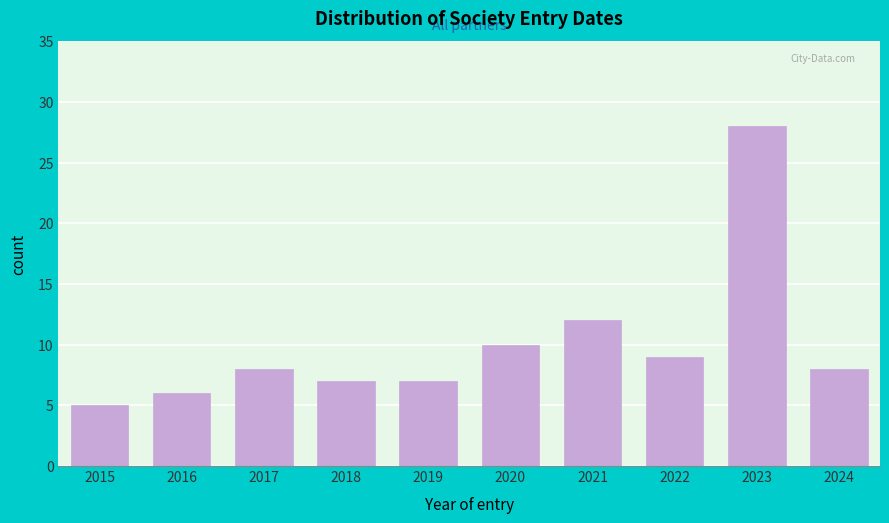

Reading left to right, list all the values displayed in this chart.

2015=5	2016=6	2017=8	2018=7	2019=7	2020=10	2021=12	2022=9	2023=28	2024=8